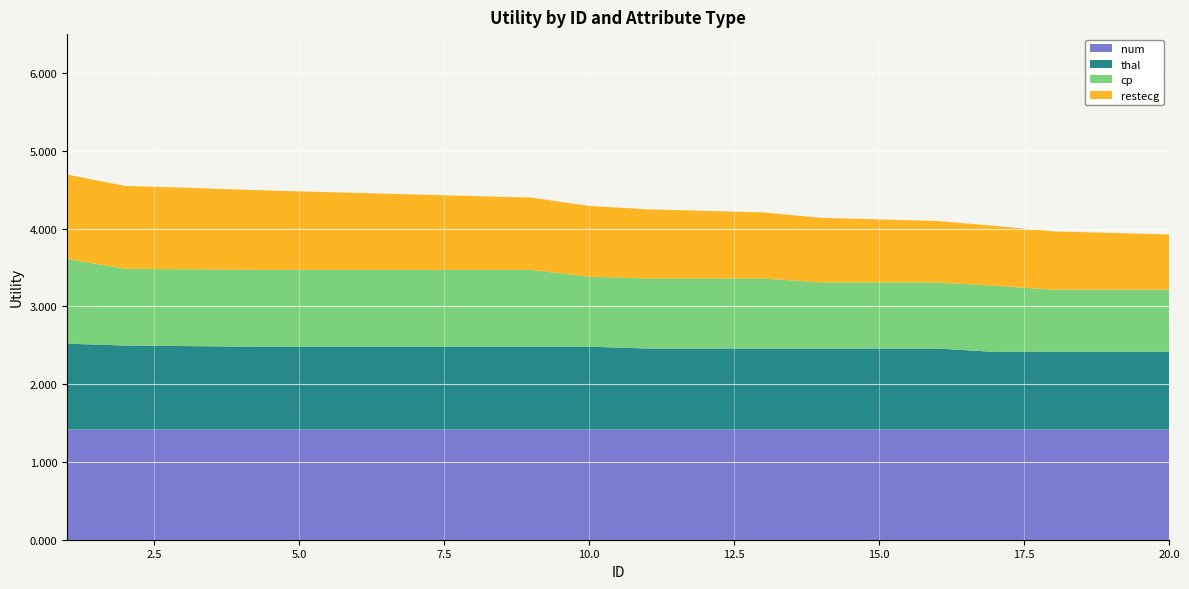

Reading left to right, extract all data points from this chart.

num: 1=1.4	2=1.4	3=1.4	4=1.4	5=1.4	6=1.4	7=1.4	8=1.4	9=1.4	10=1.4	11=1.4	12=1.4	13=1.4	14=1.4	15=1.4	16=1.4	17=1.4	18=1.4	19=1.4	20=1.4
thal: 1=1.1	2=1.1	3=1.1	4=1.1	5=1.1	6=1.1	7=1.1	8=1.1	9=1.1	10=1.1	11=1.0	12=1.0	13=1.0	14=1.0	15=1.0	16=1.0	17=1.0	18=1.0	19=1.0	20=1.0
cp: 1=1.1	2=1.0	3=1.0	4=1.0	5=1.0	6=1.0	7=1.0	8=1.0	9=1.0	10=0.9	11=0.9	12=0.9	13=0.9	14=0.8	15=0.8	16=0.8	17=0.8	18=0.8	19=0.8	20=0.8
restecg: 1=1.1	2=1.1	3=1.1	4=1.0	5=1.0	6=1.0	7=1.0	8=0.9	9=0.9	10=0.9	11=0.9	12=0.9	13=0.8	14=0.8	15=0.8	16=0.8	17=0.8	18=0.8	19=0.7	20=0.7